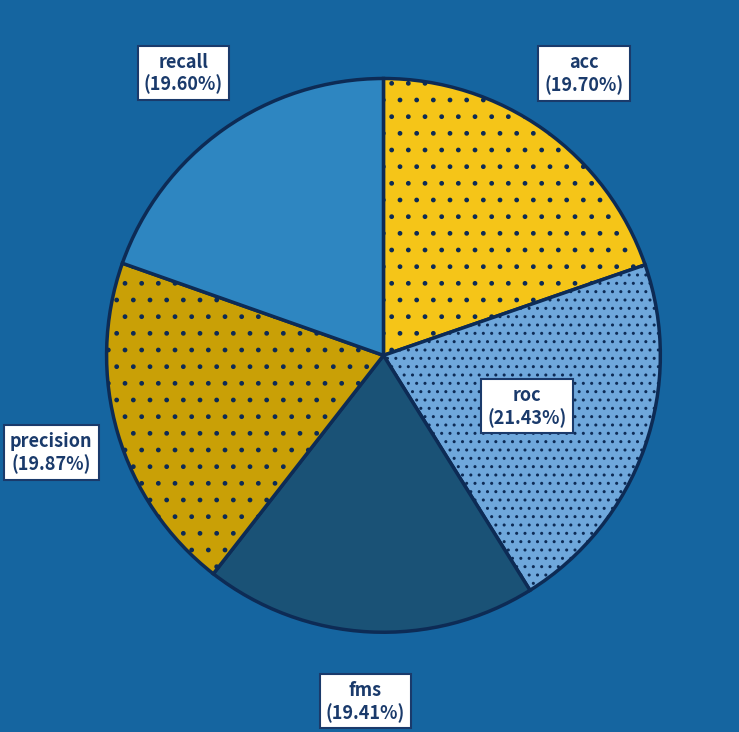

How many slices are in this pie chart?

5